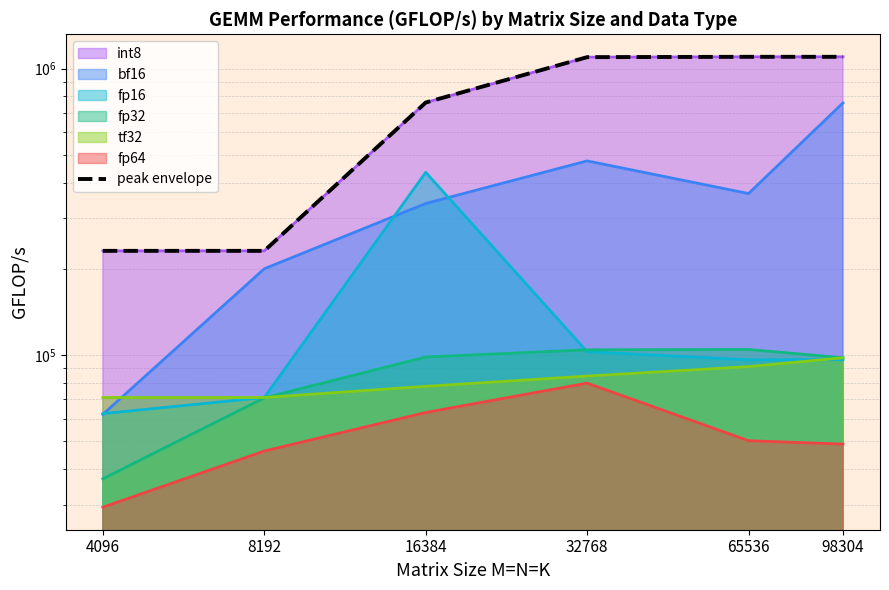

What is the maximum value shown in the chart?

1099140